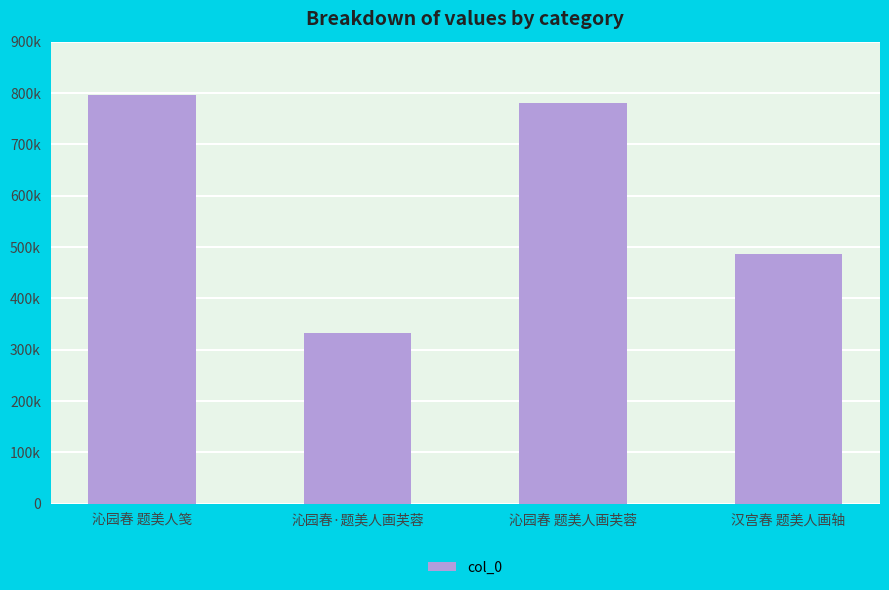

Between 沁园春·题美人画芙蓉 and 汉宫春 题美人画轴, which is larger?

汉宫春 题美人画轴